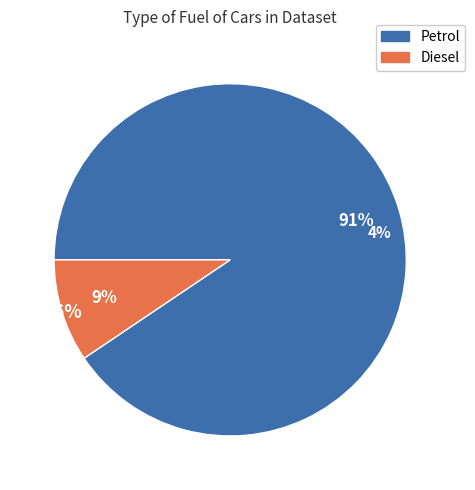

What percentage do Petrol and Diesel together represent?

100.0%